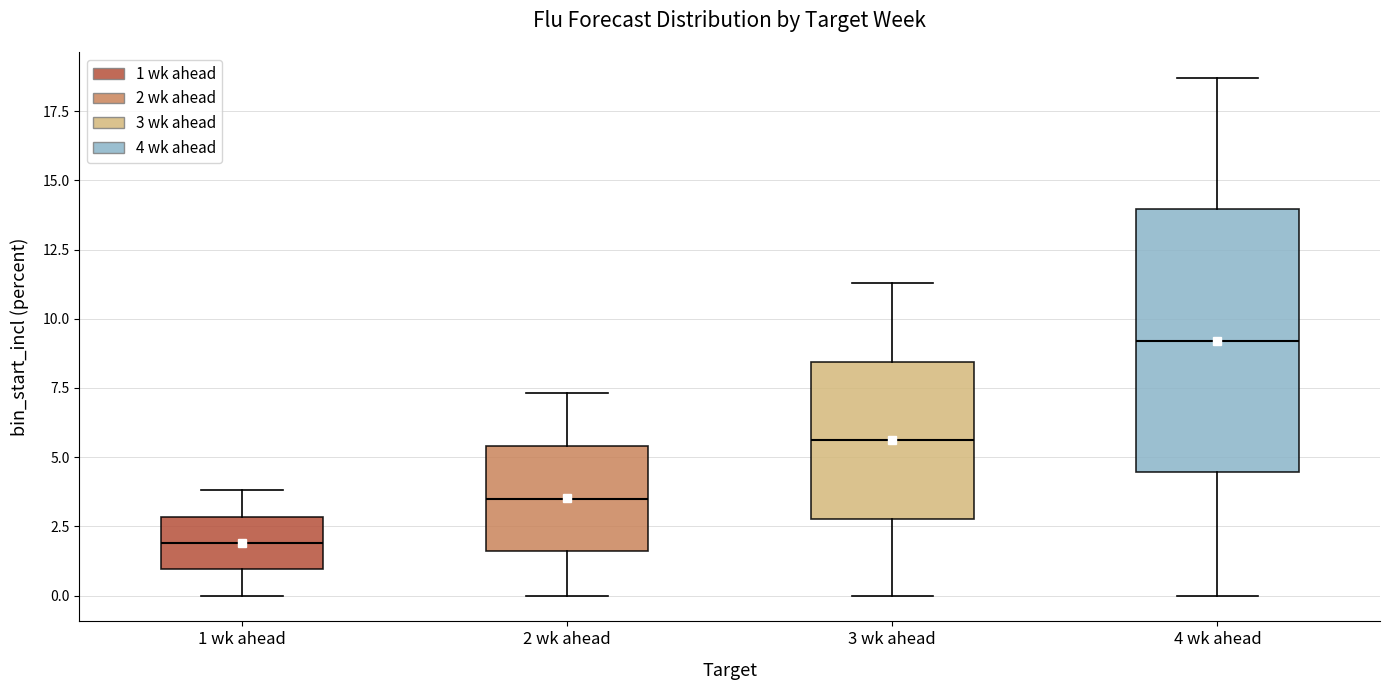

Which box has the lowest median line?

1 wk ahead